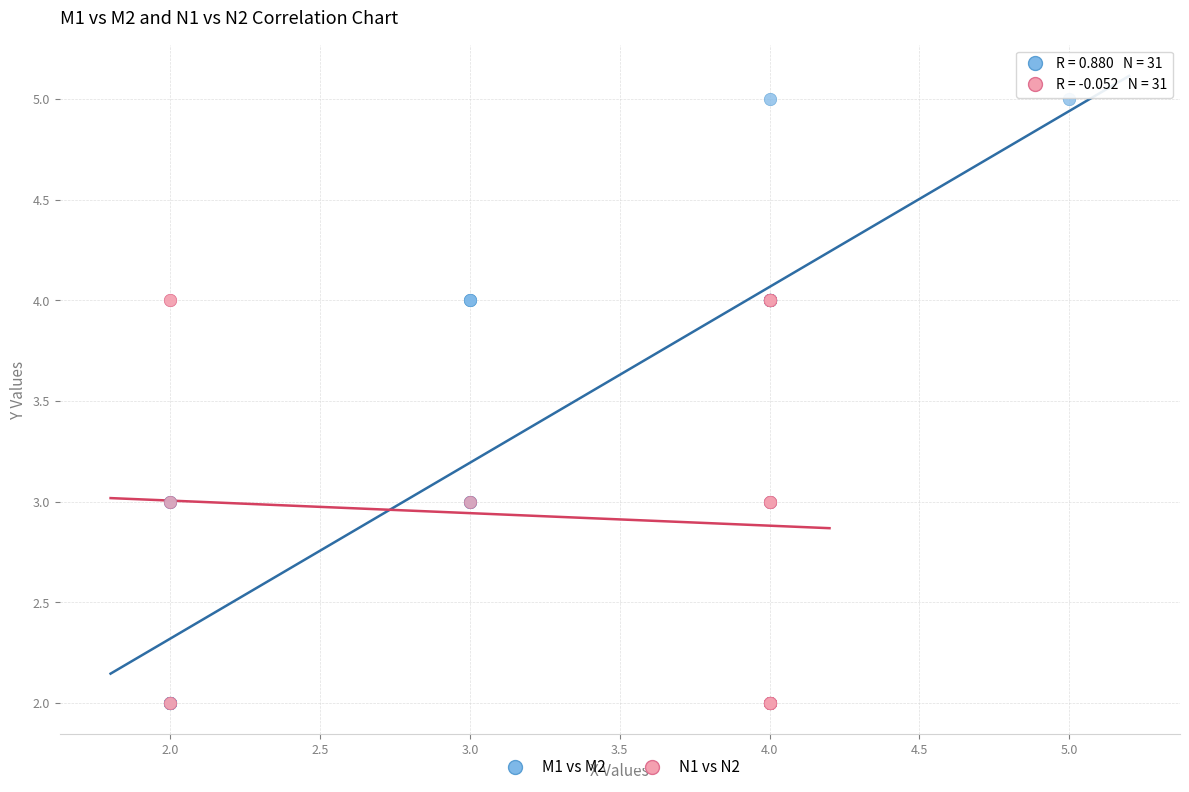

Which series contains the highest Y value?

M1 vs M2